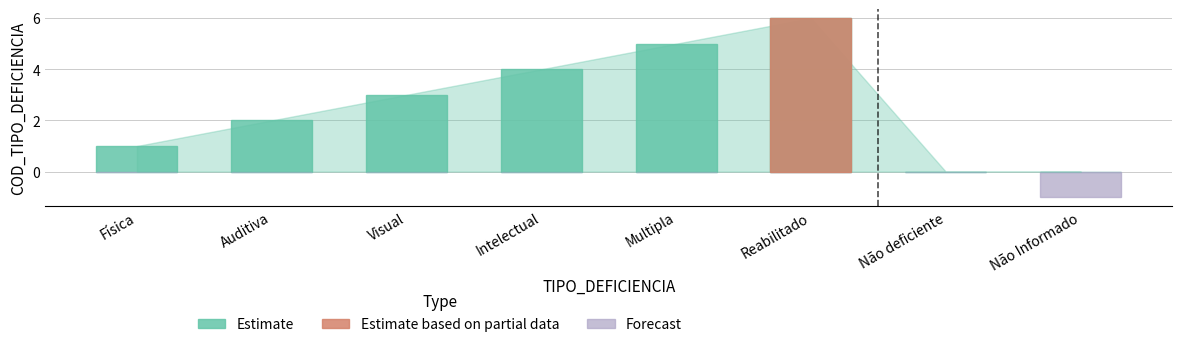

True or false: Forecast has a value of -1 at Intelectual.

False